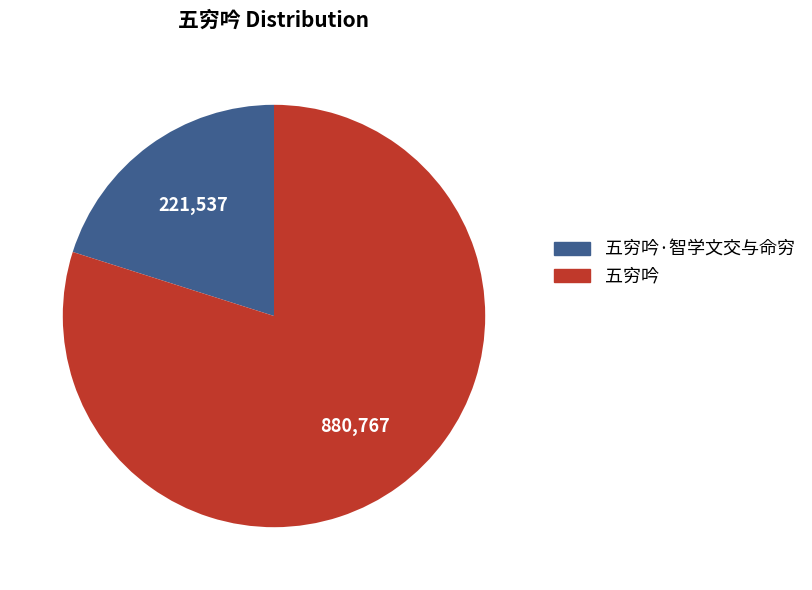

Does any single category account for the majority?

Yes